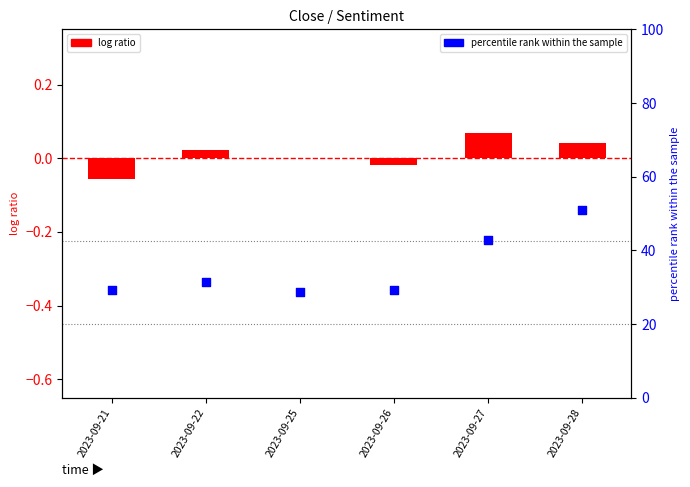

At how many categories does at least one series exceed 29?

5